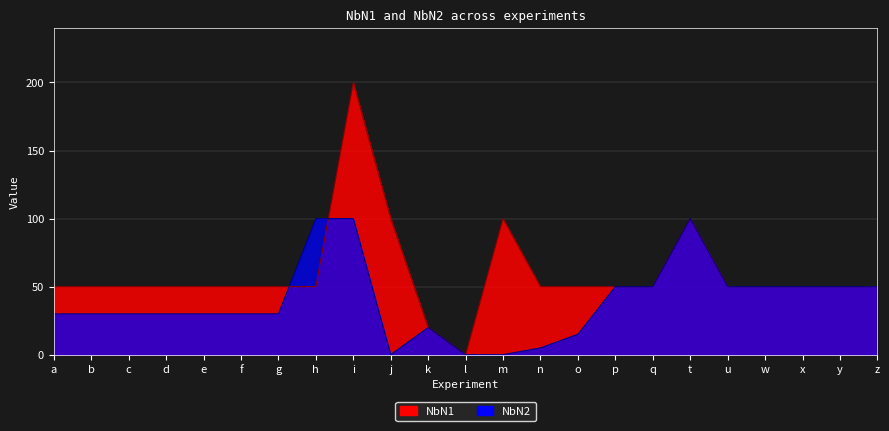

True or false: NbN1 has more than 0 points higher than both neighbors.

True